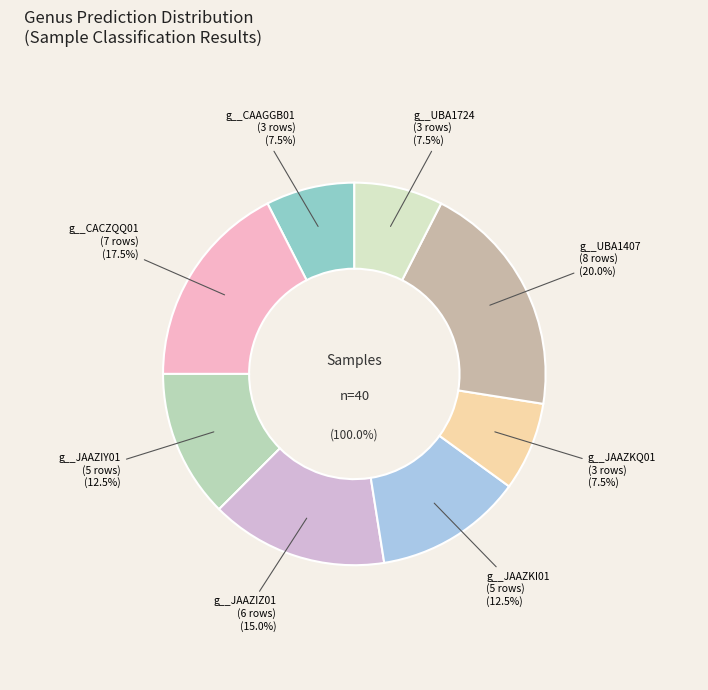

How many segments does this pie chart have?

8